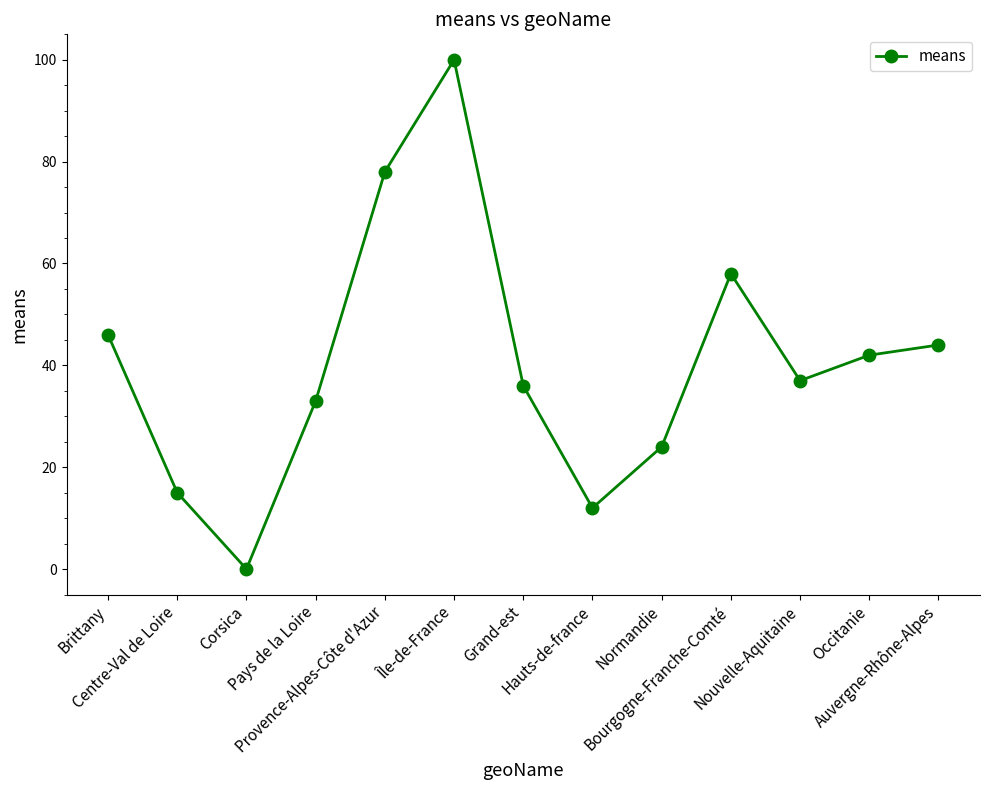

What is the ratio of the value at Bourgogne-Franche-Comté to the value at Auvergne-Rhône-Alpes?

1.3